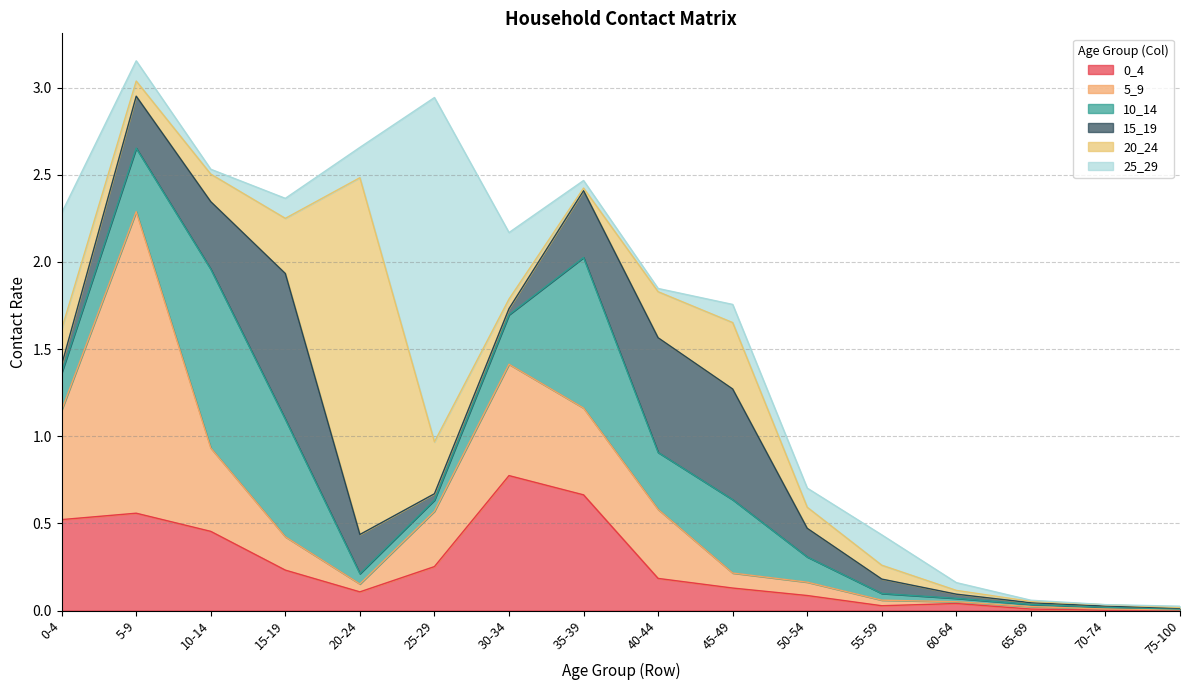

What are all the series names shown in the legend?

0_4, 5_9, 10_14, 15_19, 20_24, 25_29